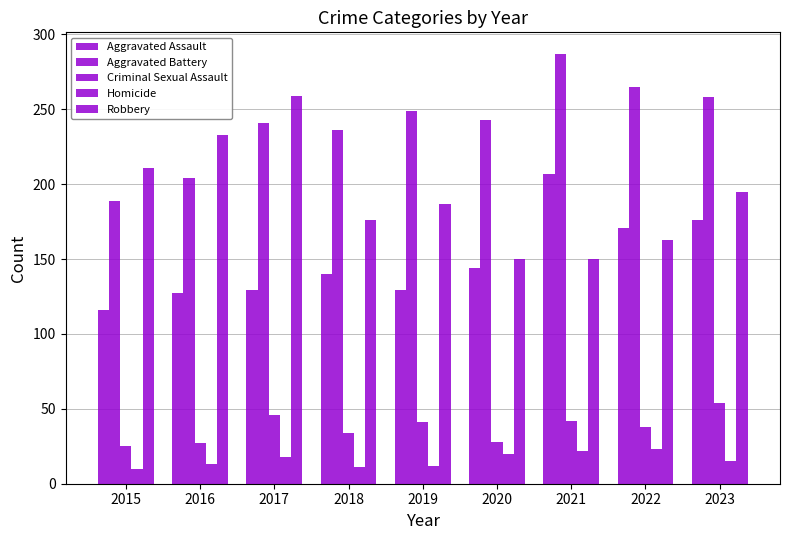

What is the lowest value of the Aggravated Assault series?

116